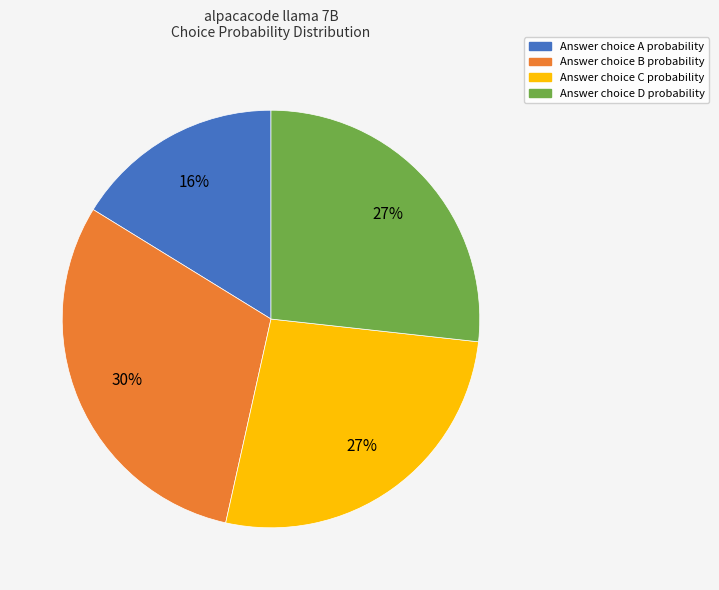

To the nearest percent, what is the difference between the largest and smallest slice percentages?

14%